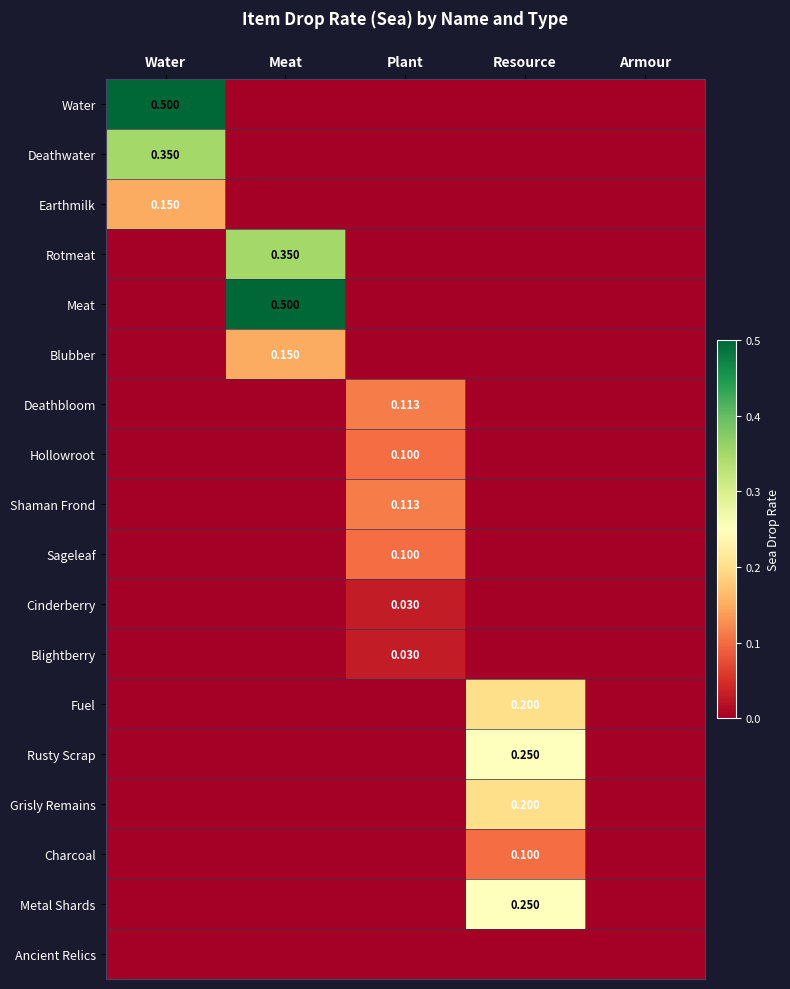

Between Water and Armour, which series saw the biggest shift?

Water